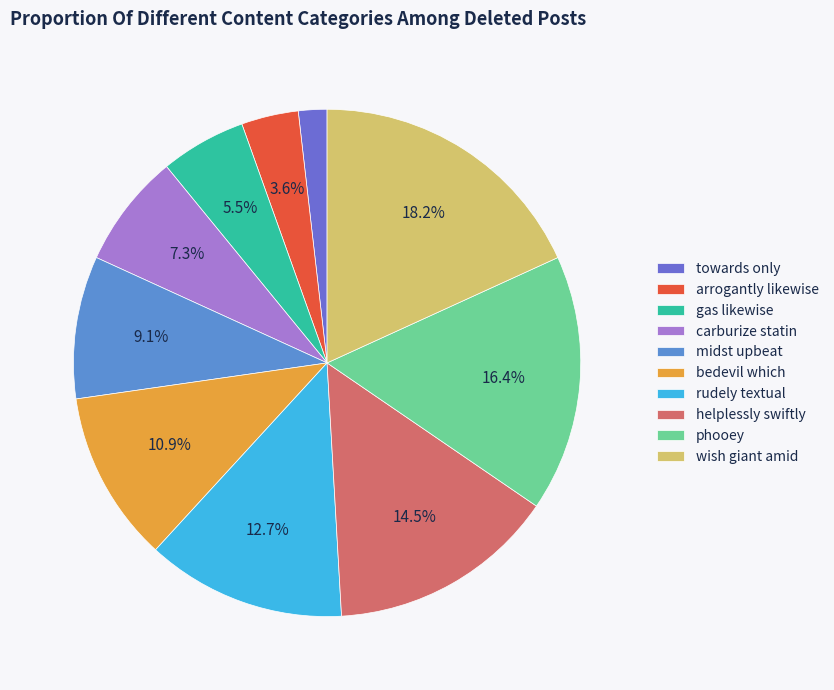

True or false: rudely textual accounts for 23% of the total.

False